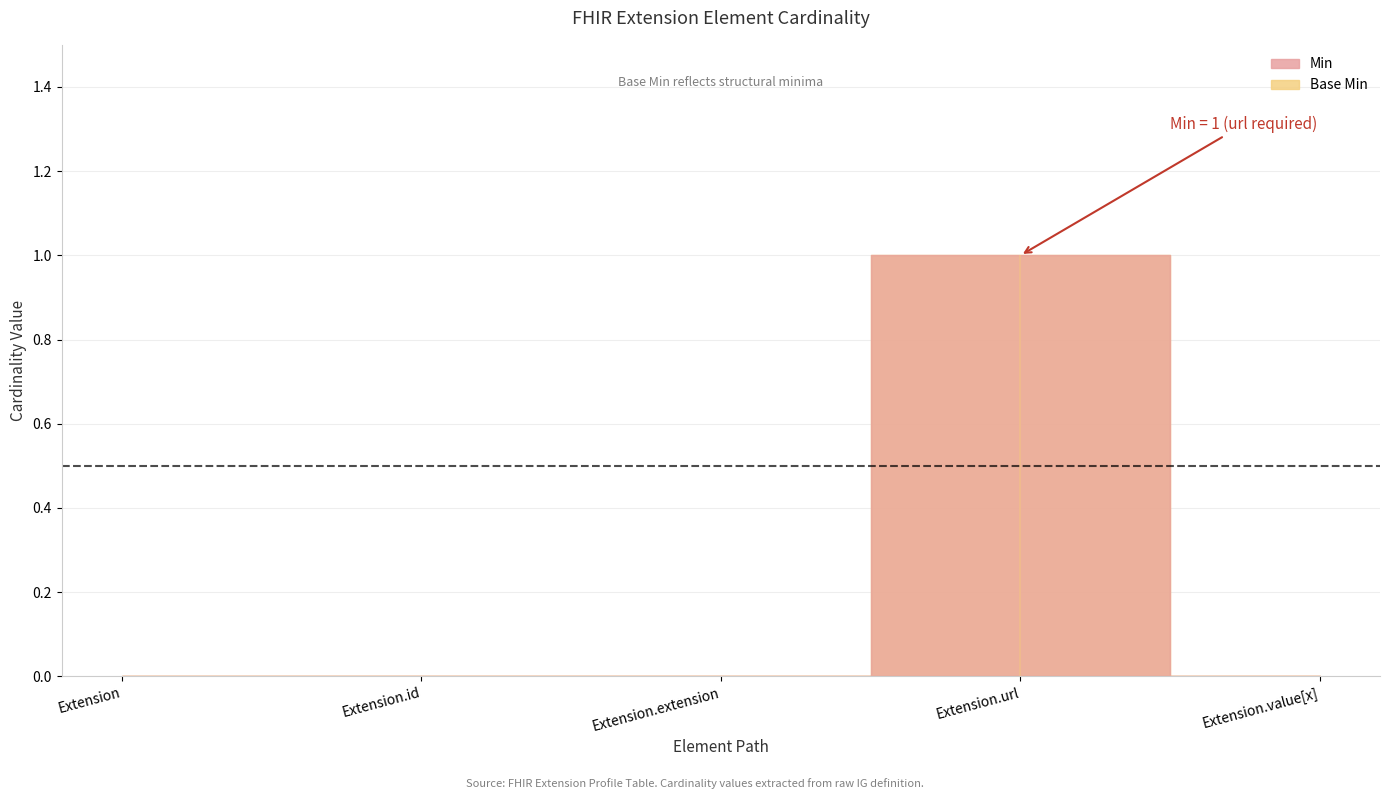

How many values in the Min series exceed 0?

1